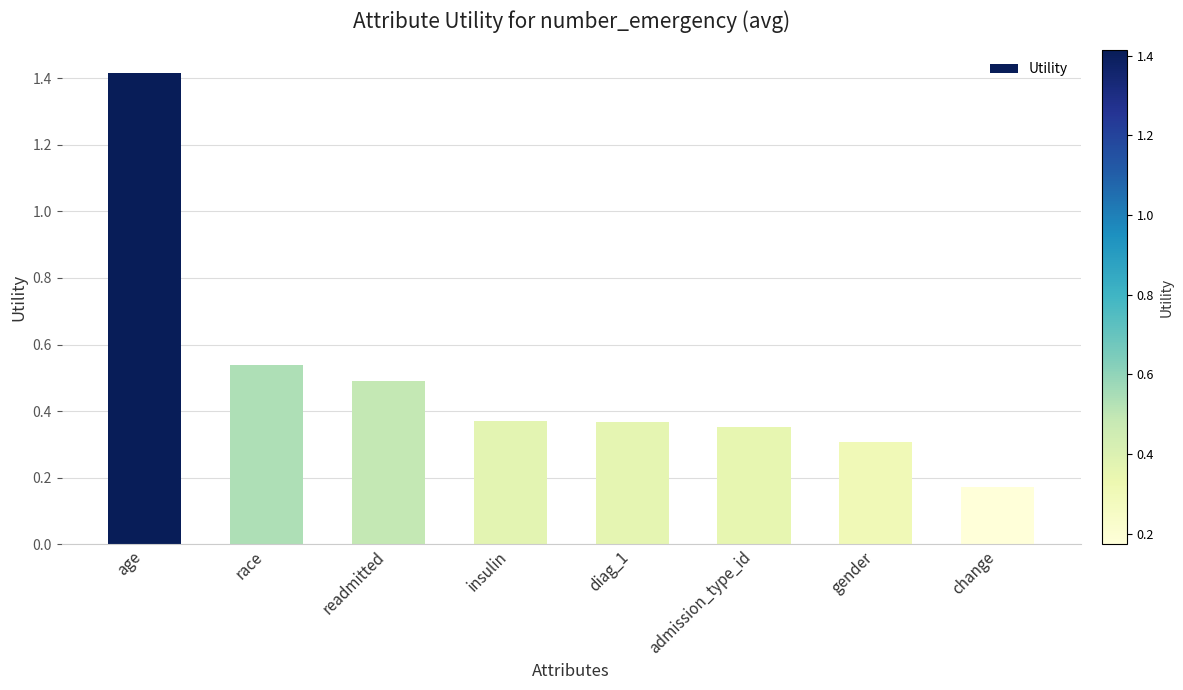

Are the bars grouped side by side (vs. stacked)?

No